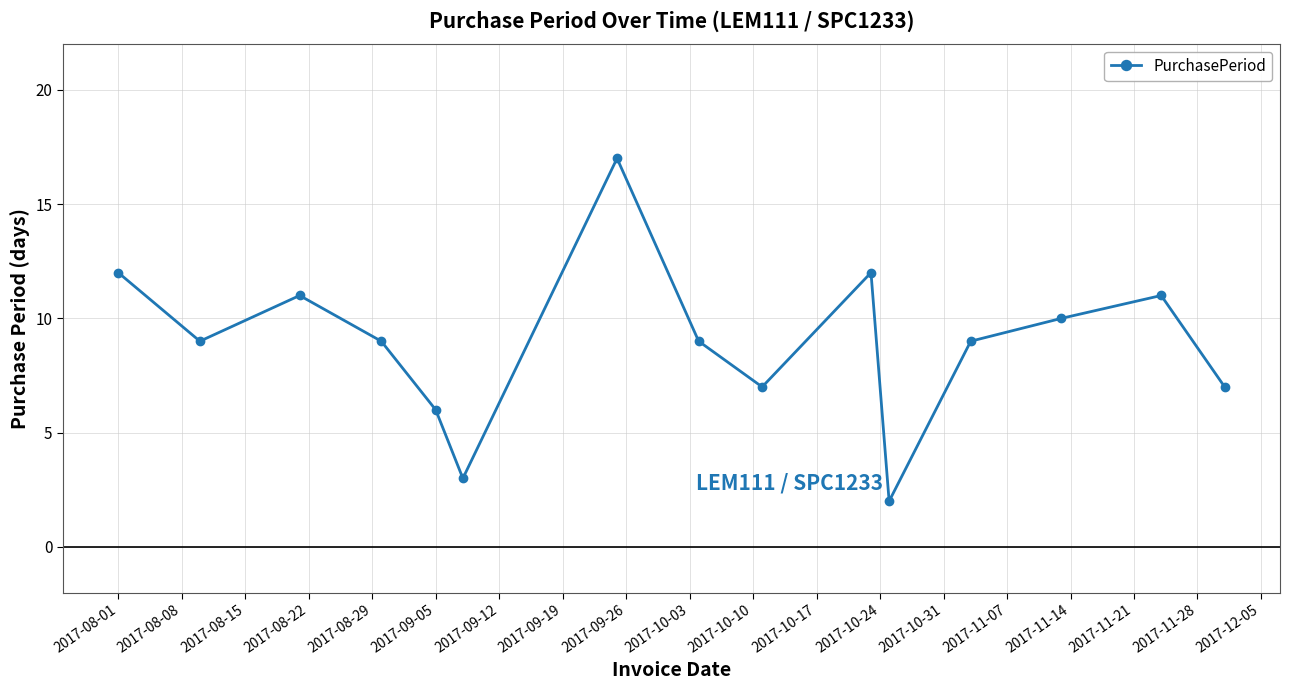

Reading left to right, list all the values displayed in this chart.

12	9	11	9	6	3	17	9	7	12	2	9	10	11	7